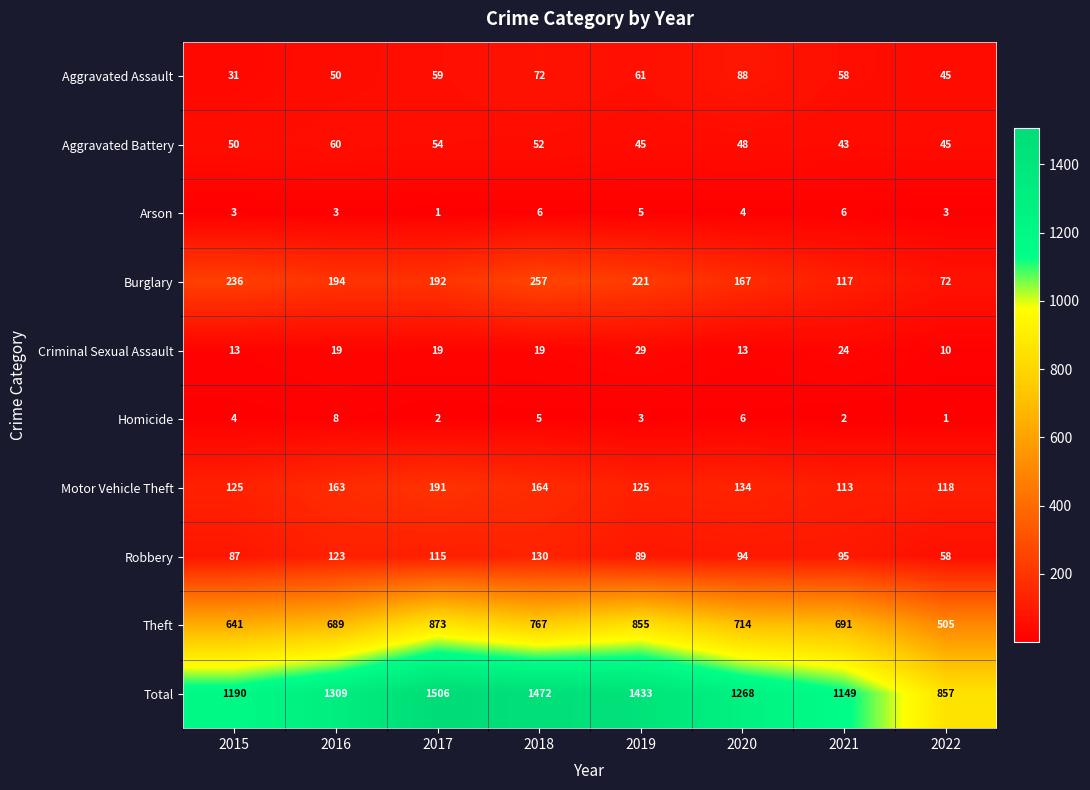

Where is Motor Vehicle Theft nearest to the value 152?

2016